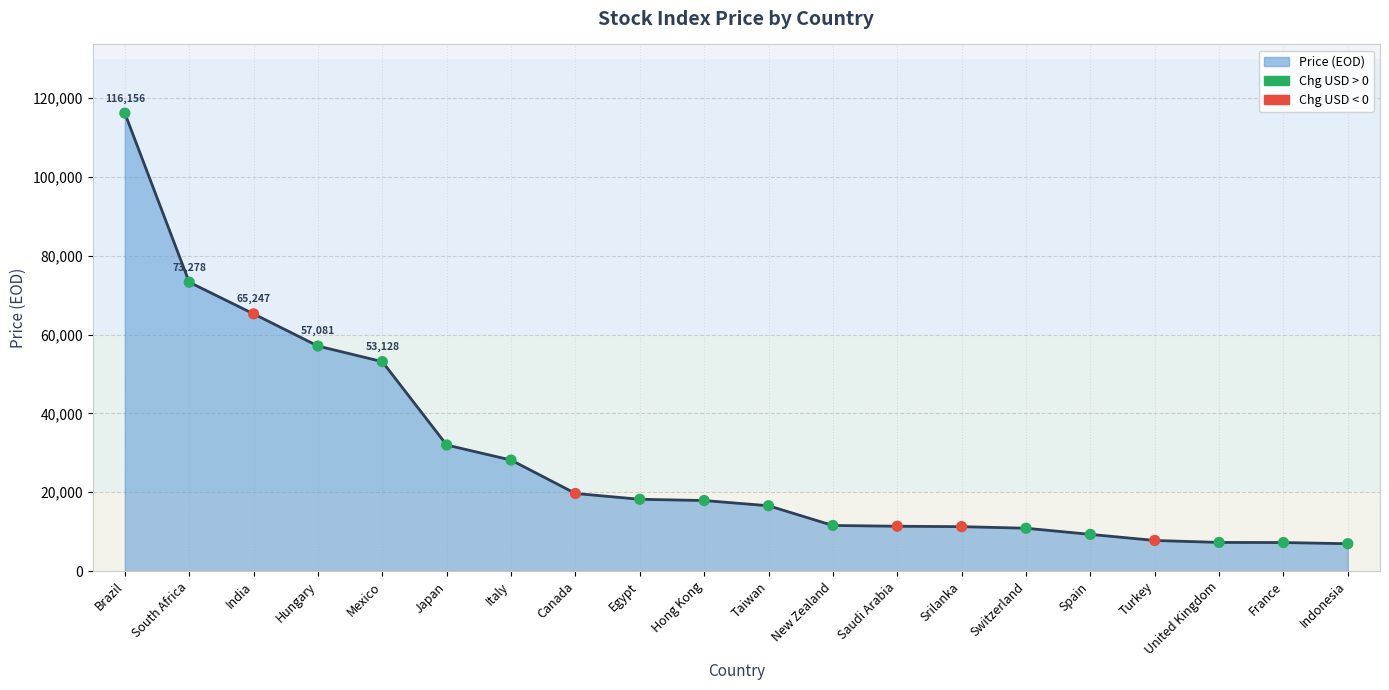

What is the difference between the values at South Africa and Canada?

53586.7